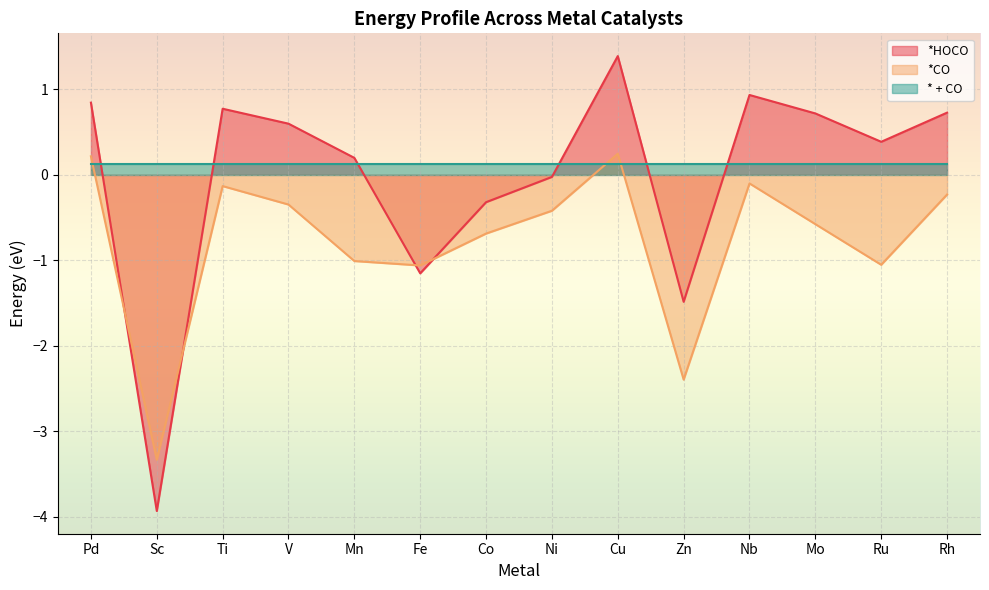

Where does the *CO series first go above 0?

Pd